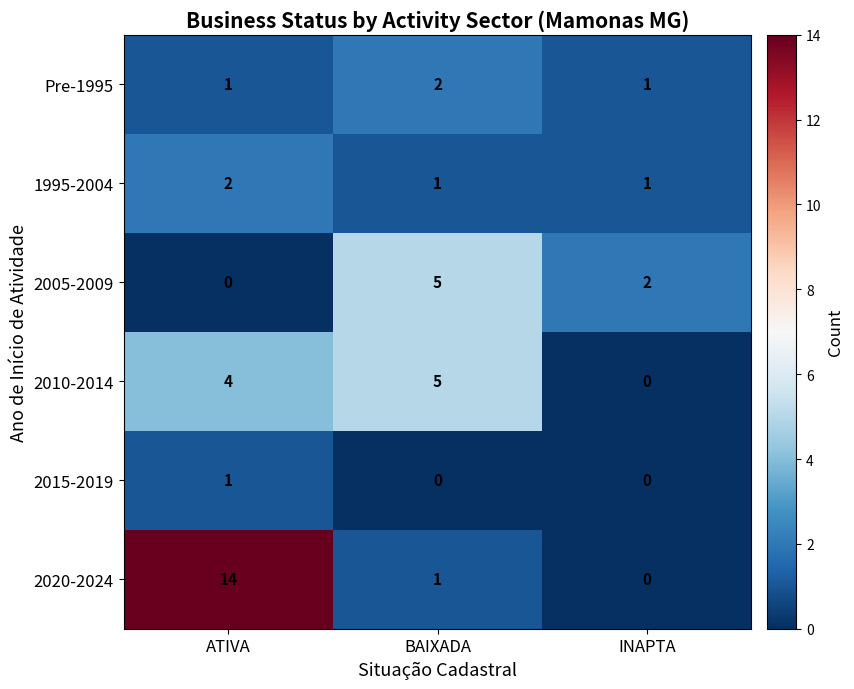

What is the maximum value shown in the chart?

14